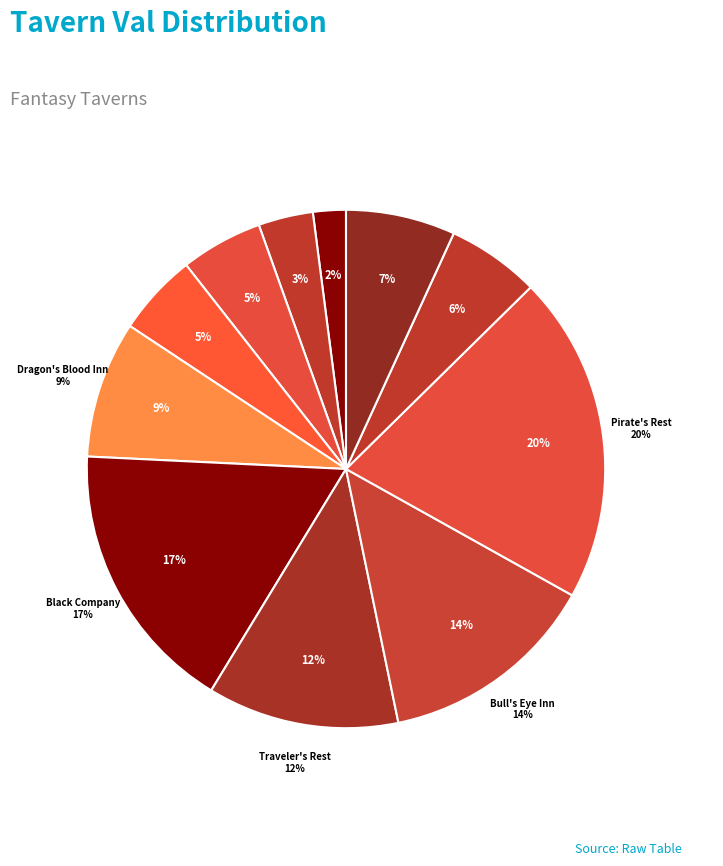

What is the largest slice in the pie chart?

Pirate's Rest